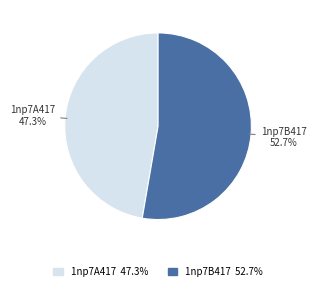

Do 1np7A417 and 1np7B417 together represent more than half of the pie?

Yes